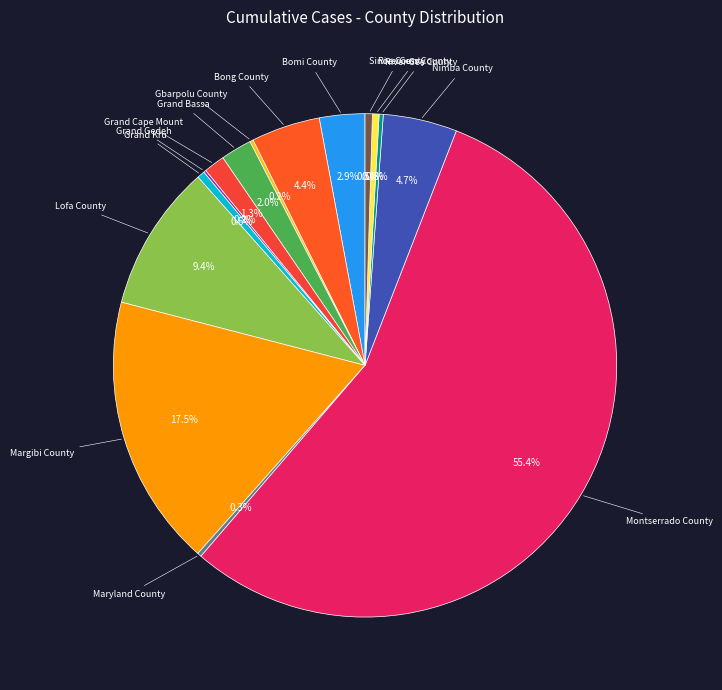

What is the total percentage of Margibi County and Grand Cape Mount?

18.8%